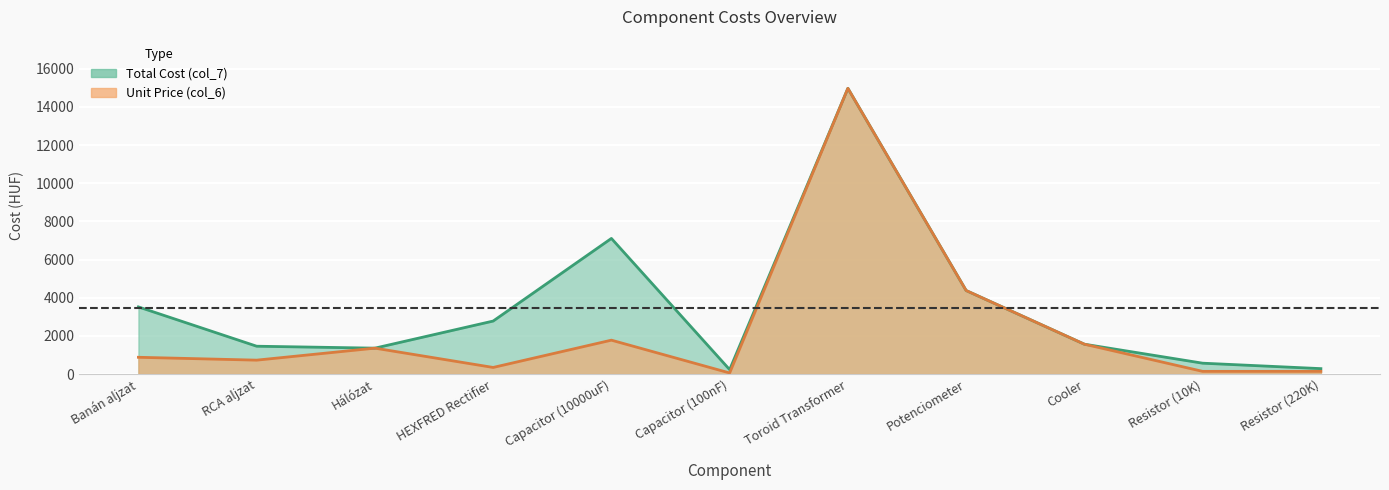

Is it true that Total Cost (col_7) equals 2778.8 at HEXFRED Rectifier?

True